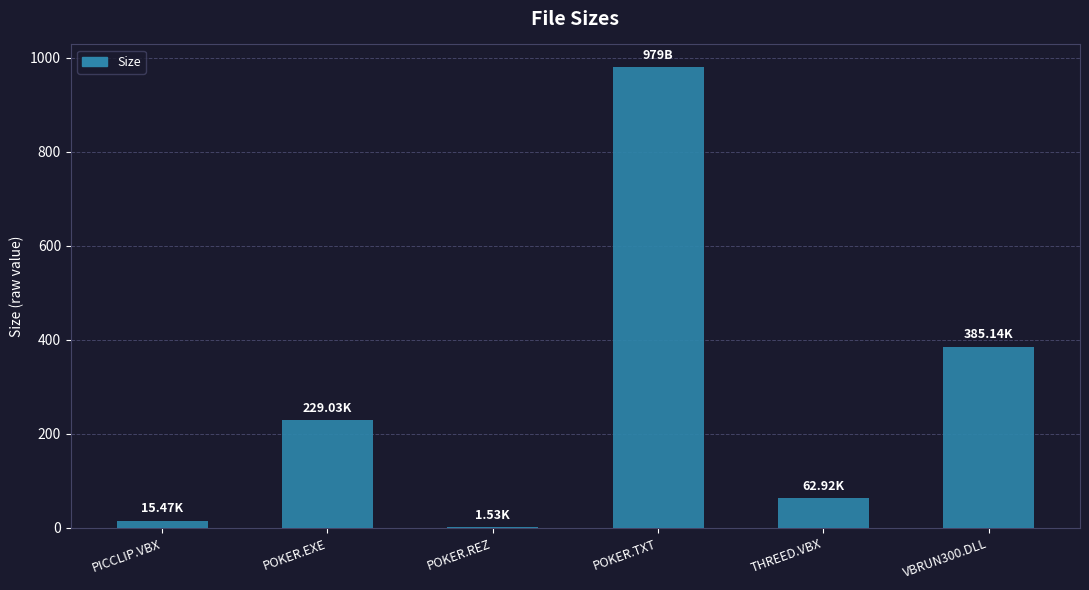

What is the change in value from PICCLIP.VBX to POKER.TXT?

+963.5